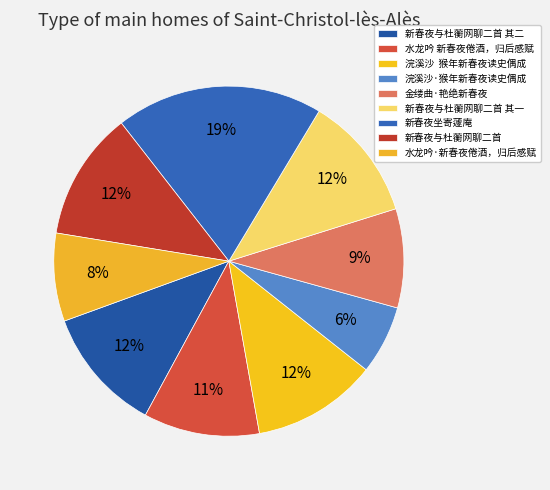

What is the largest slice in the pie chart?

新春夜坐寄蘧庵